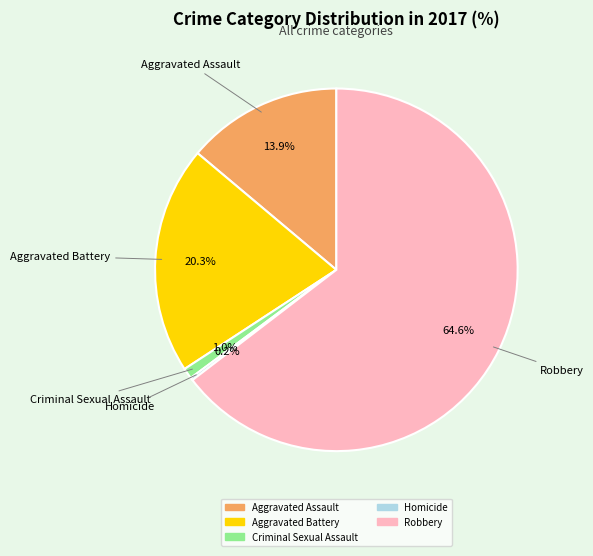

Is Aggravated Assault the majority of the pie?

No